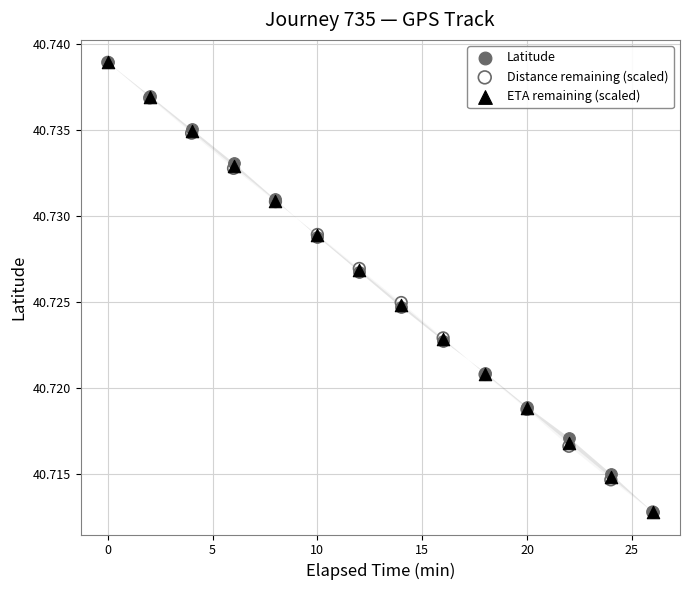

What are all the series names shown in the legend?

Latitude, Distance remaining (scaled), ETA remaining (scaled)